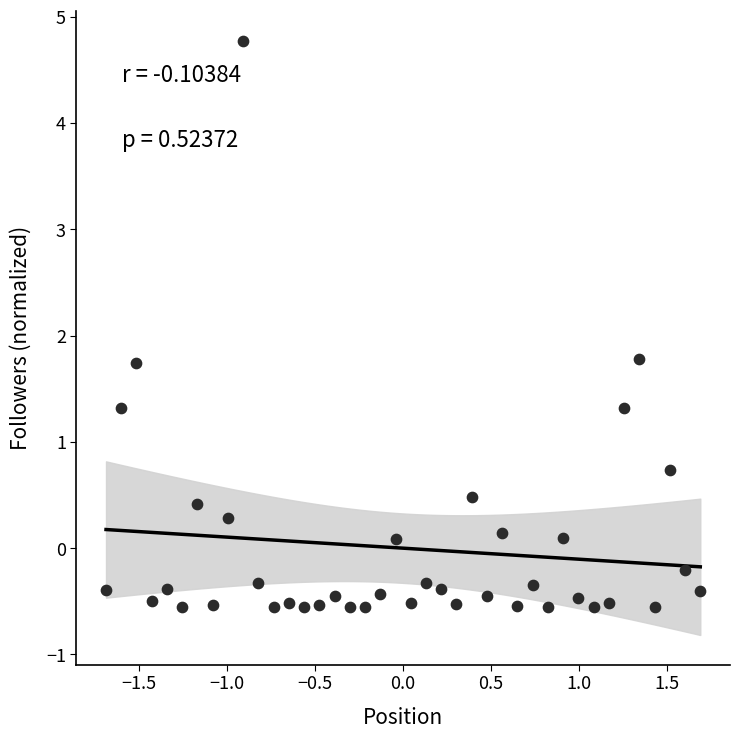

What is the range of Y values (max minus min)?

5.3